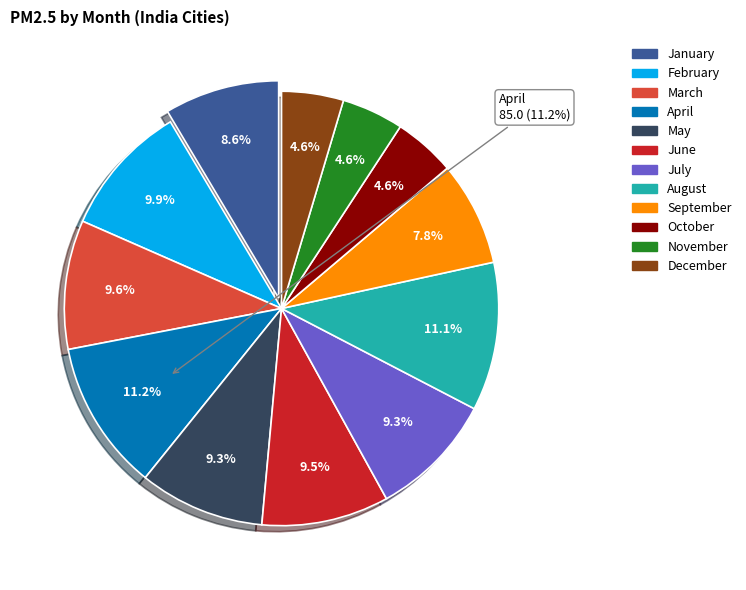

Which category has the smallest portion of the pie?

October